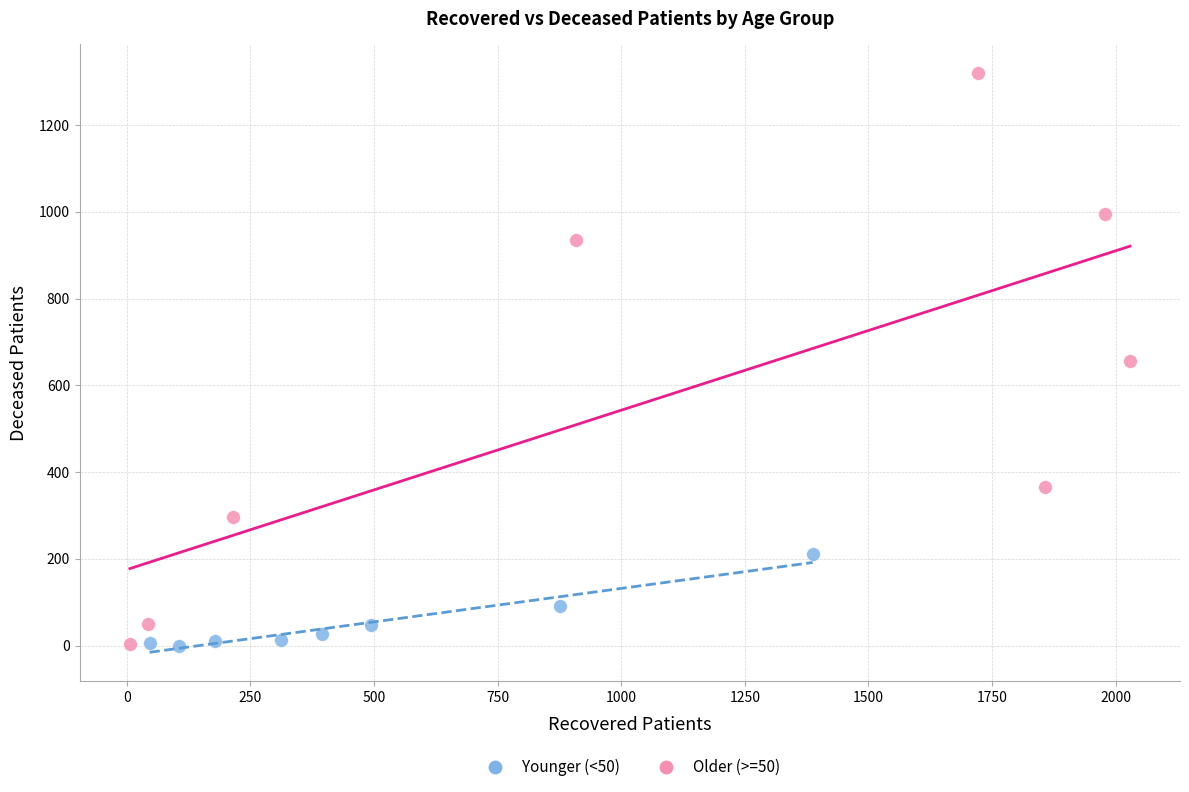

Which series contains the highest Y value?

Older (>=50)